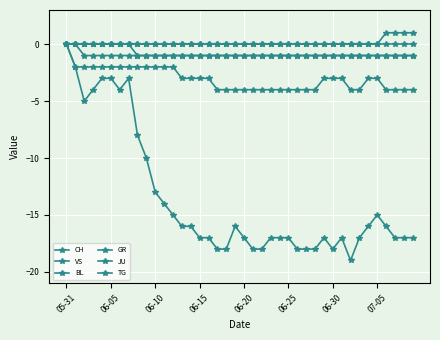

Count the number of categories in the chart.

40